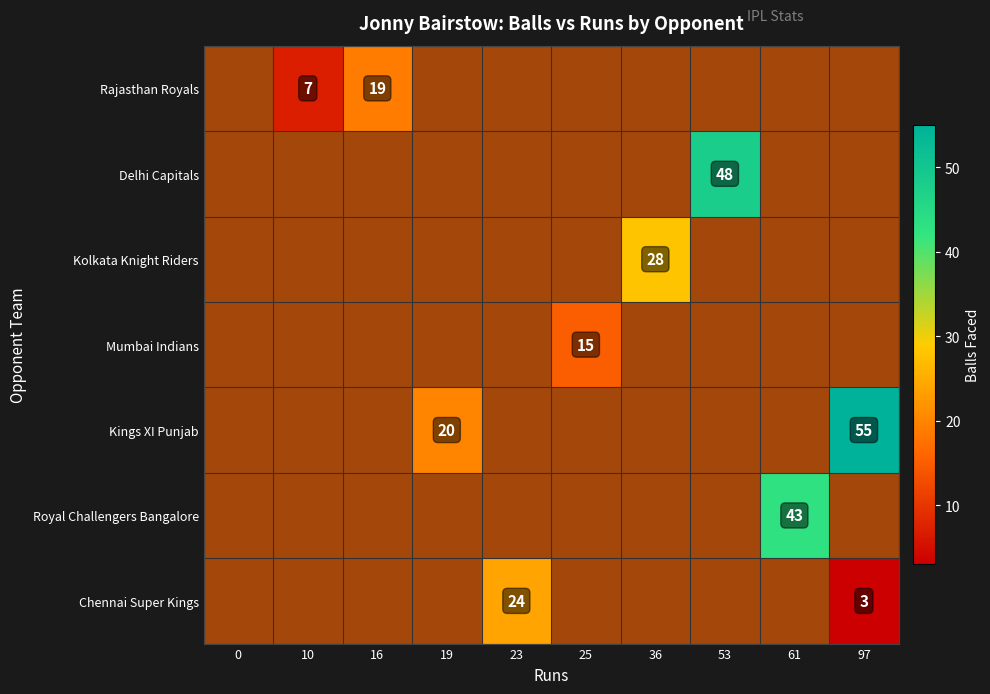

At which category does the chart reach its peak across all series?

97